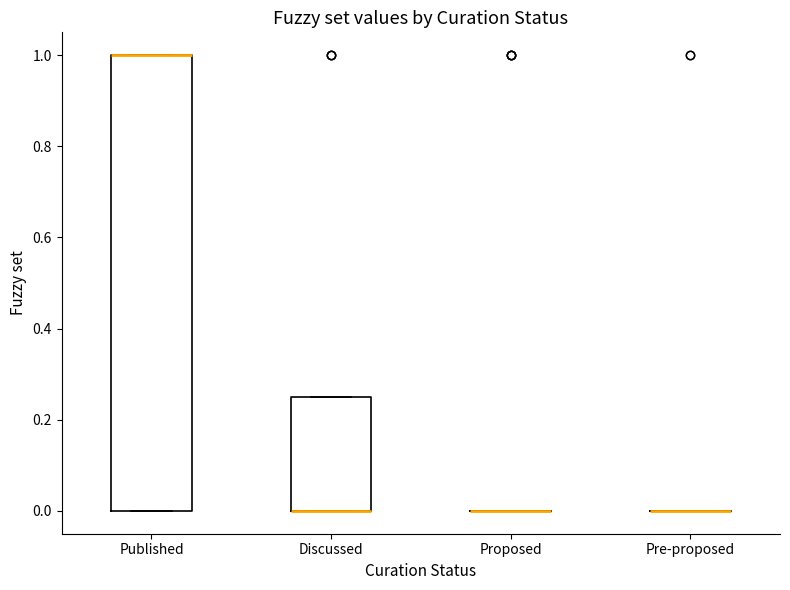

Comparing the boxes themselves (not the whiskers), which one is the tallest?

Published